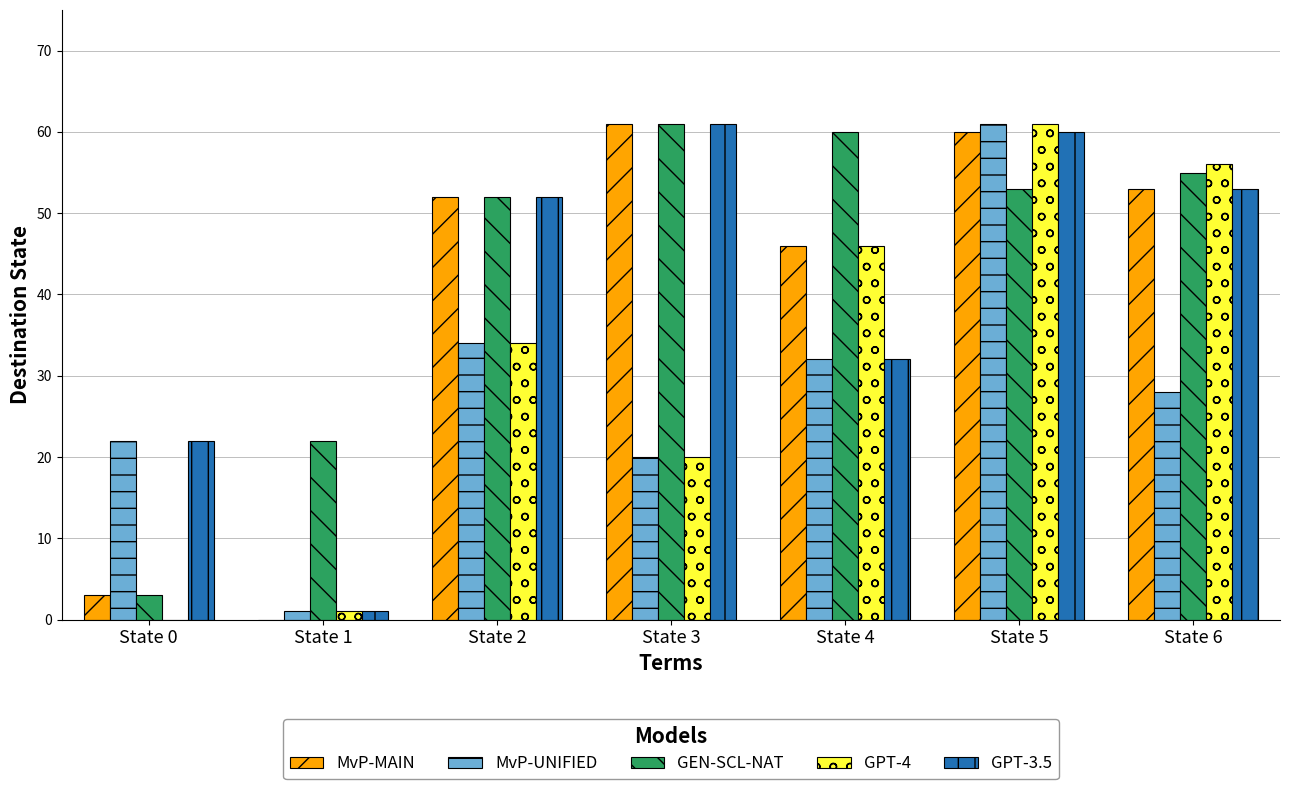

The GPT-4 series shows -34 at State 0. True or false?

False